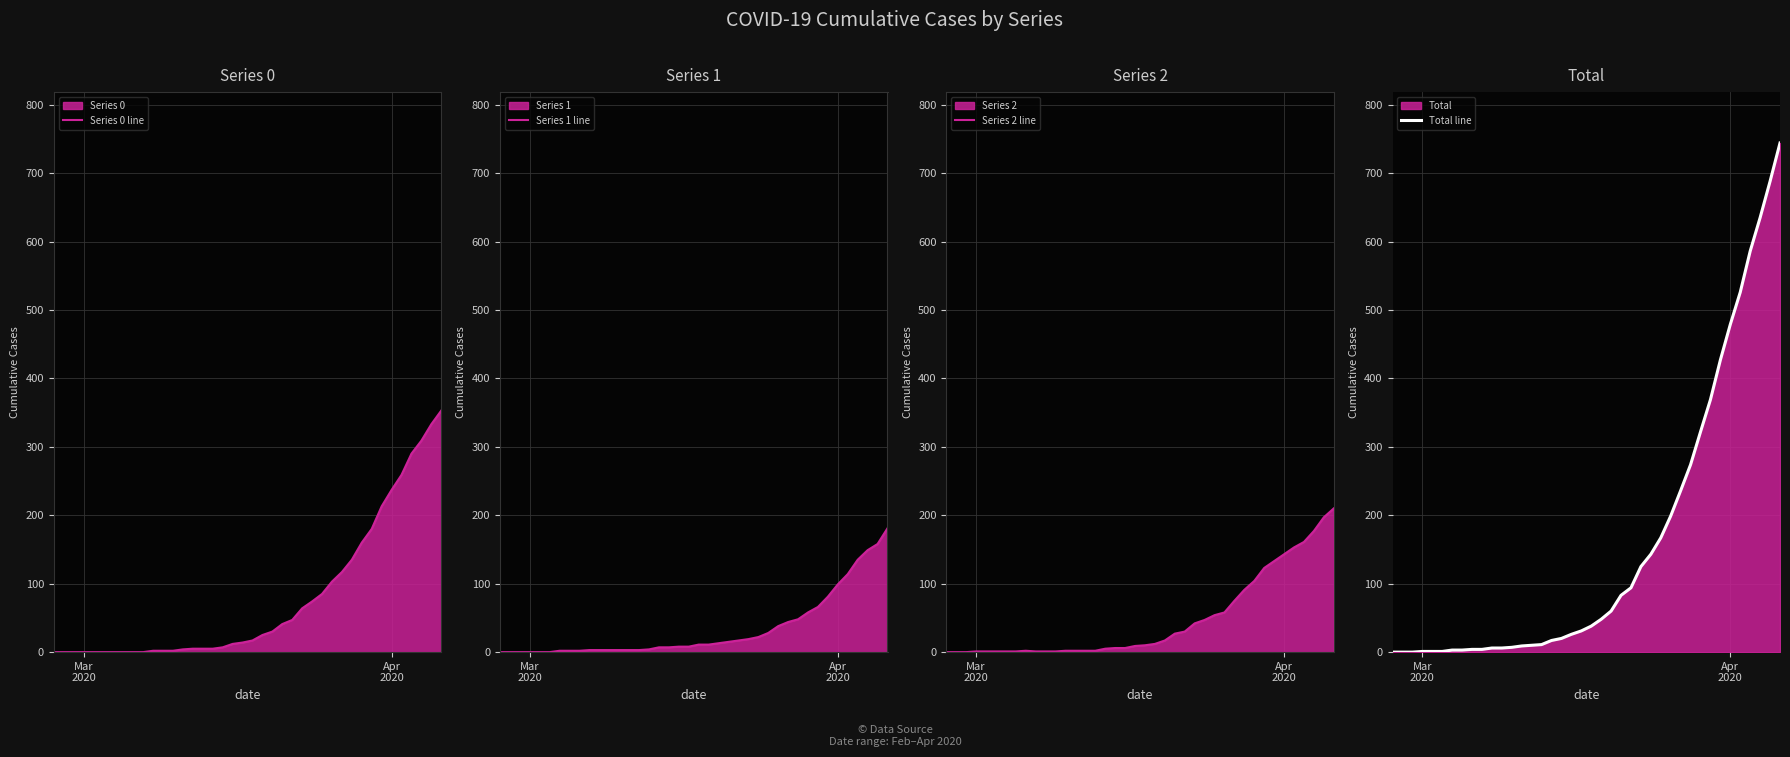

What is the highest value of the Total line series?

744